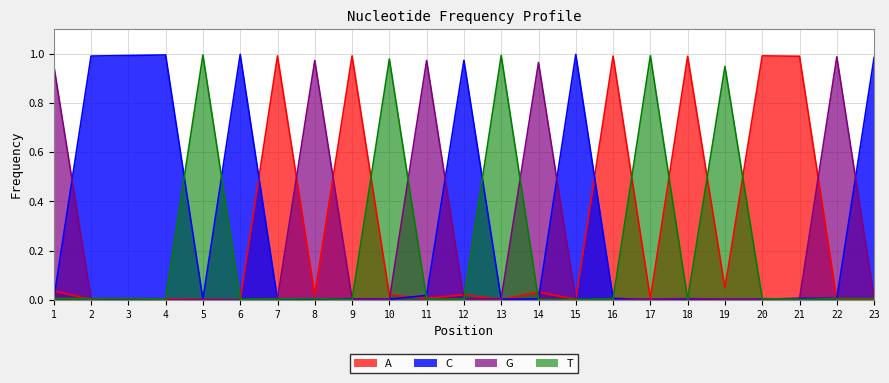

What is the maximum value shown in the chart?

1.0